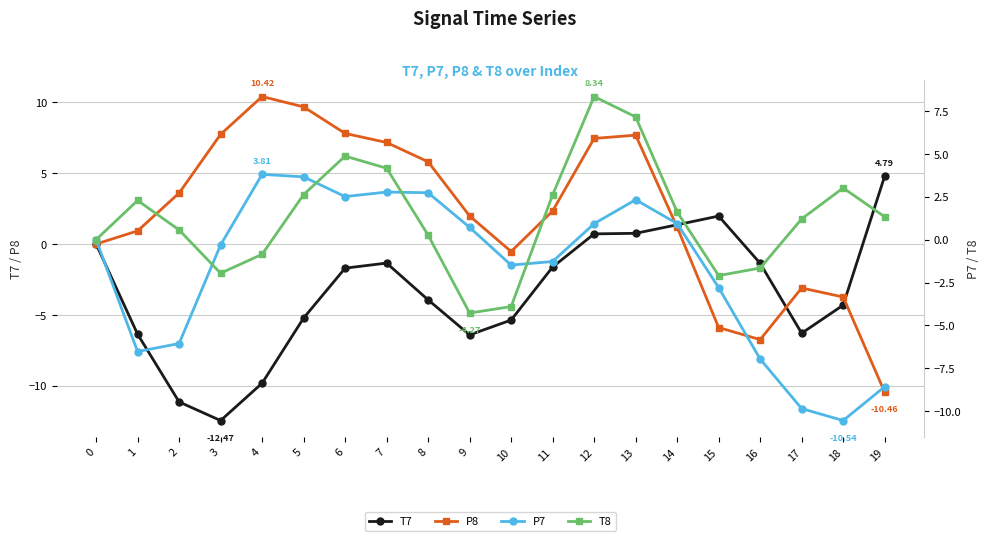

What is the smallest value displayed?

-12.5